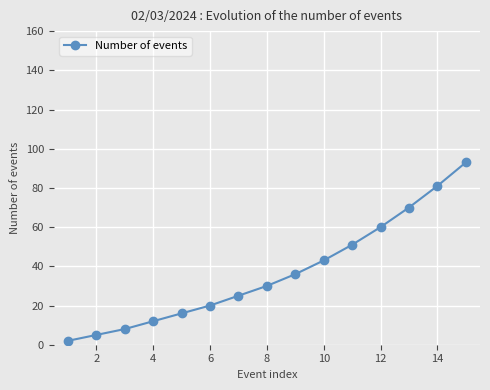

What is the difference between the second highest and minimum values?

79